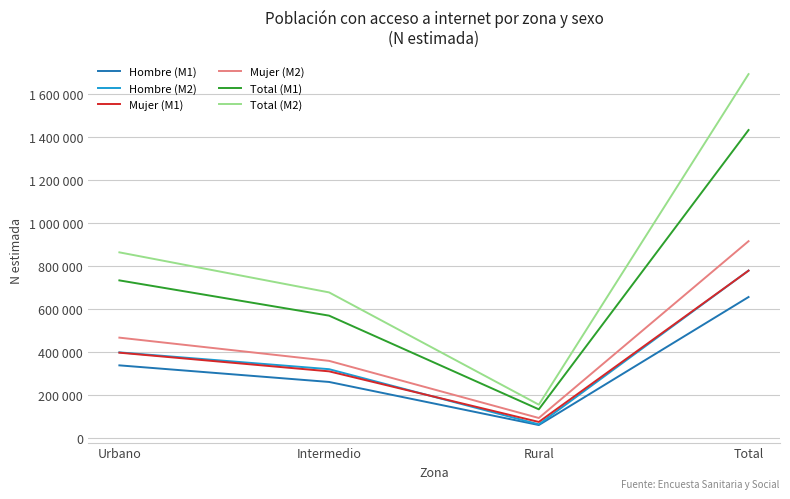

What are all the series names shown in the legend?

Hombre (M1), Hombre (M2), Mujer (M1), Mujer (M2), Total (M1), Total (M2)